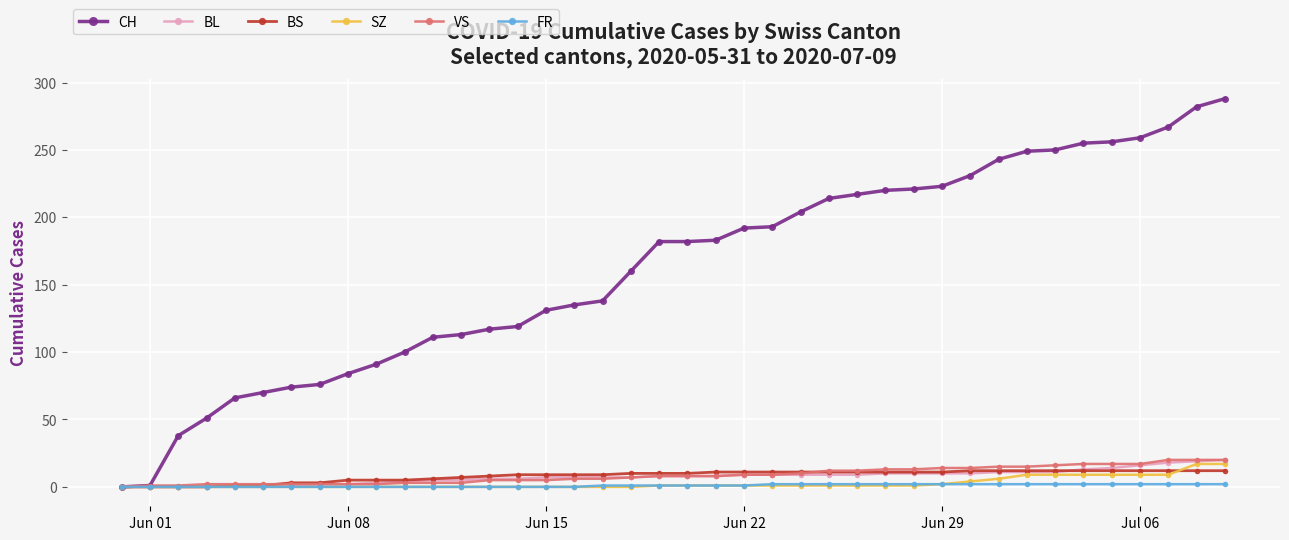

Which series has the largest range (max minus min)?

CH